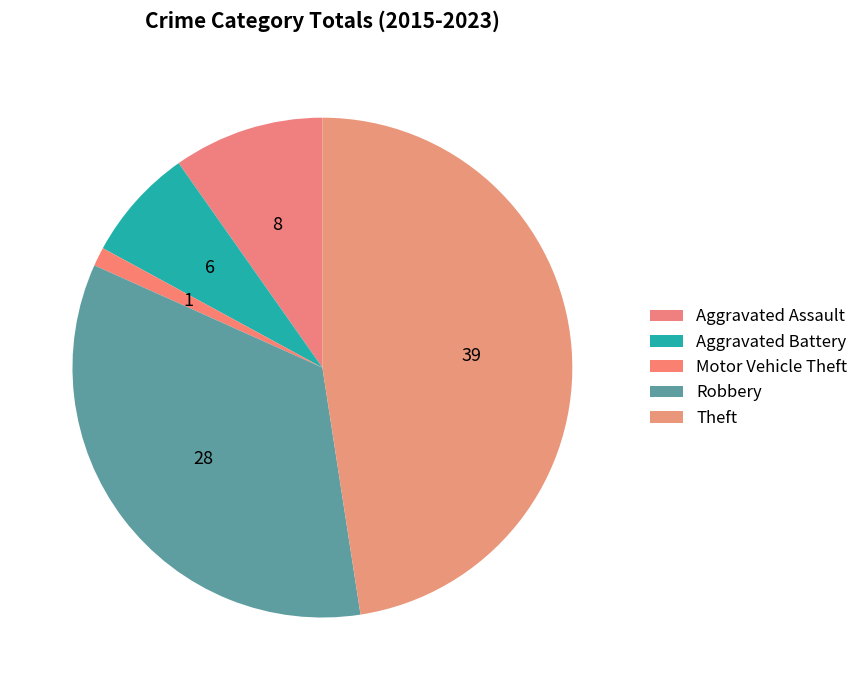

Does Aggravated Battery represent more than half of the total?

No